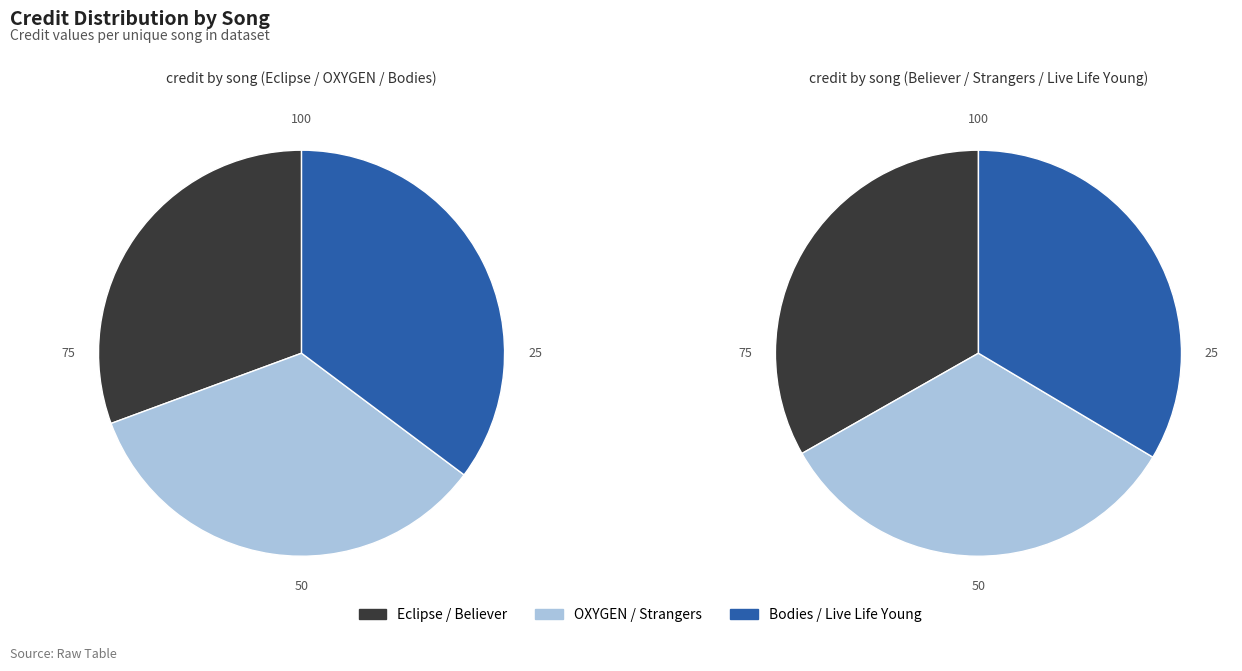

Rank the categories by value from highest to lowest.

Live Life Young, Strangers, Believer, Bodies, OXYGEN, Eclipse